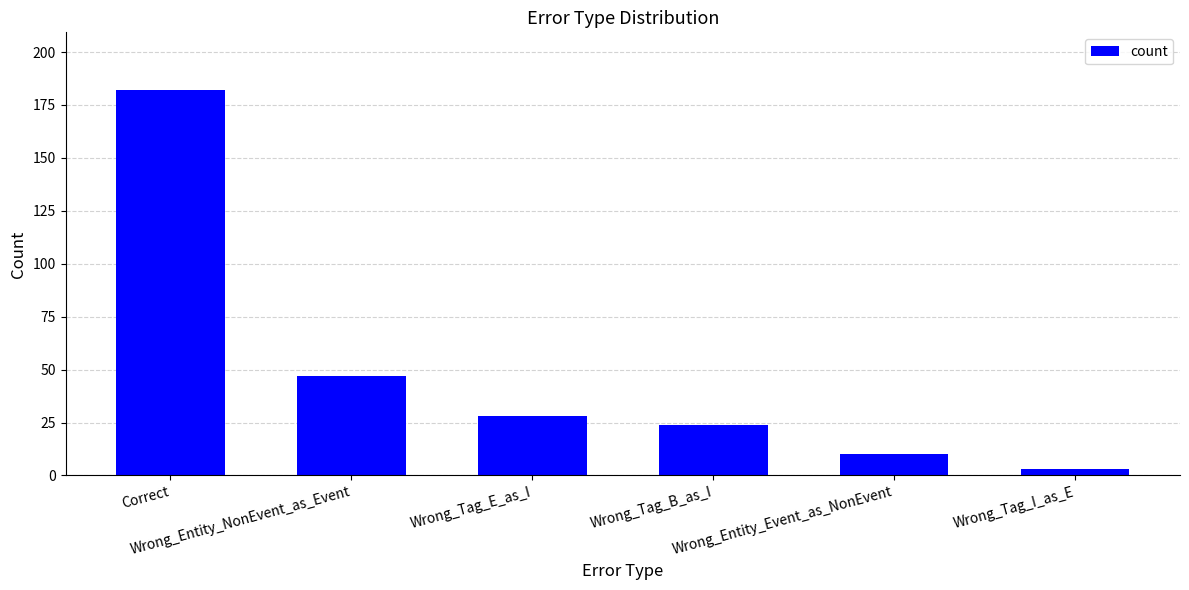

What value does the data have at Wrong_Entity_Event_as_NonEvent, to the nearest 5?

10